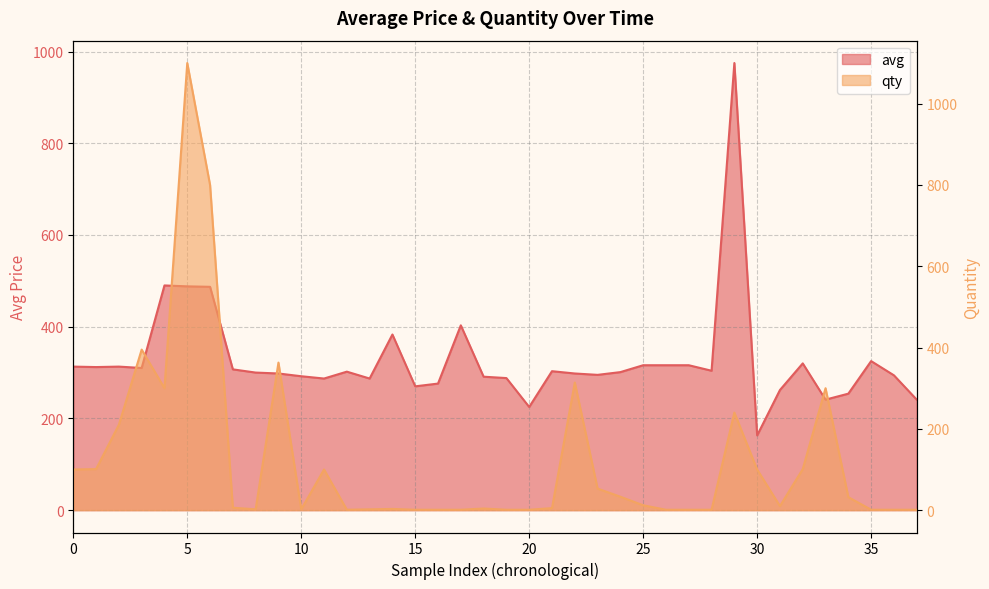

What is the approximate value of avg at 21, to the nearest 10?

300